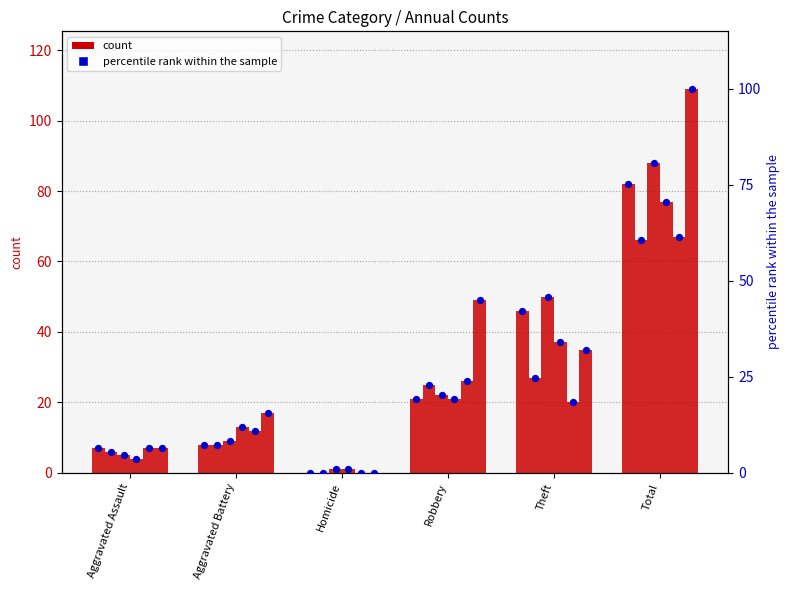

At how many categories does at least one series exceed 44?

3